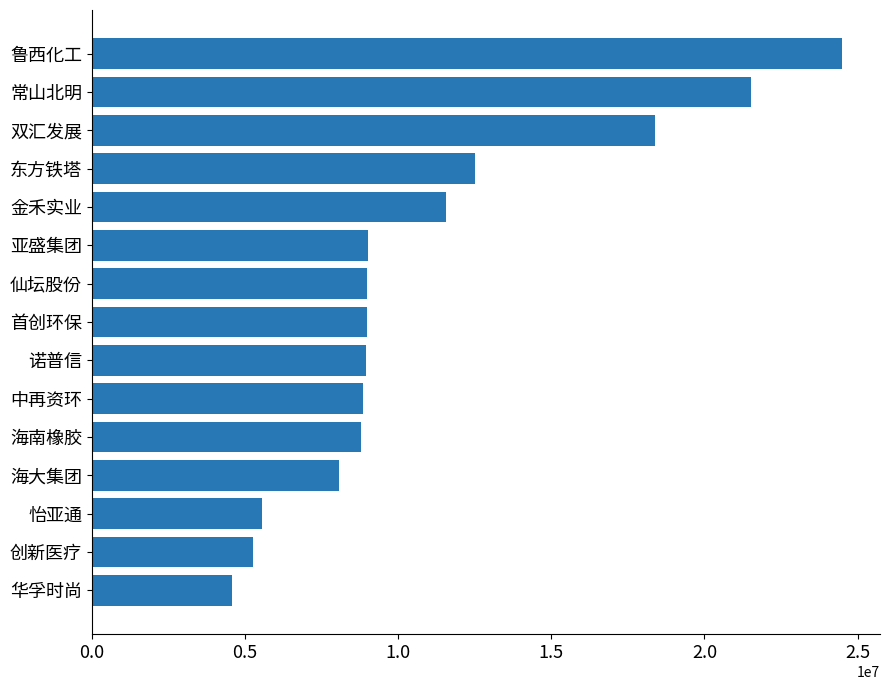

What is the value of the 2nd bar from the top?

21511476